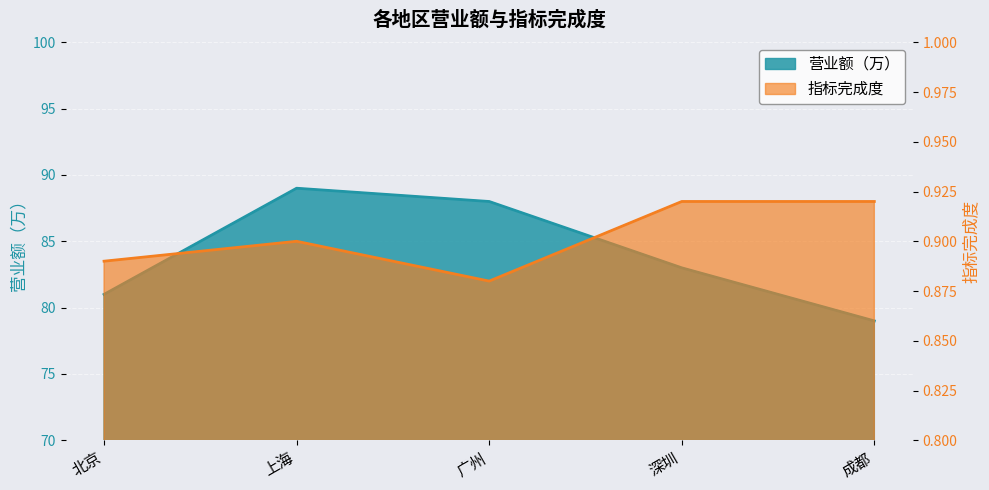

What are all the series names shown in the legend?

营业额（万）, 指标完成度